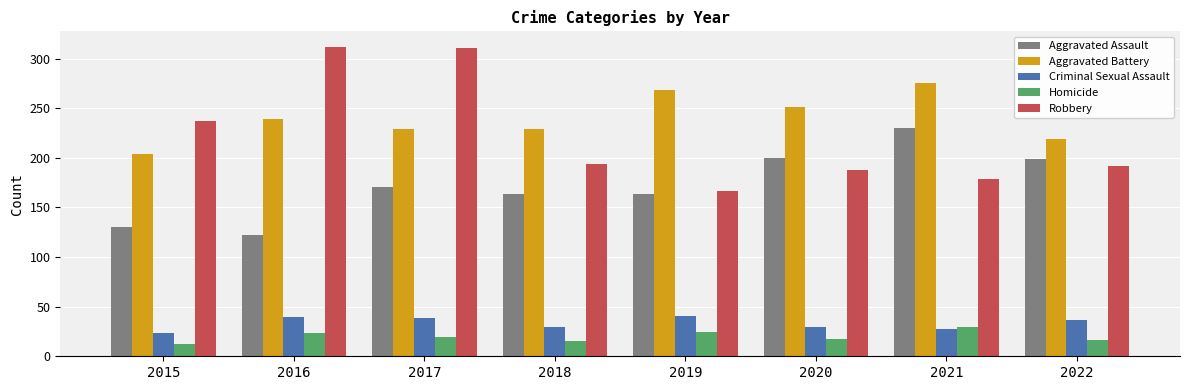

Which series has the largest total across all categories?

Aggravated Battery